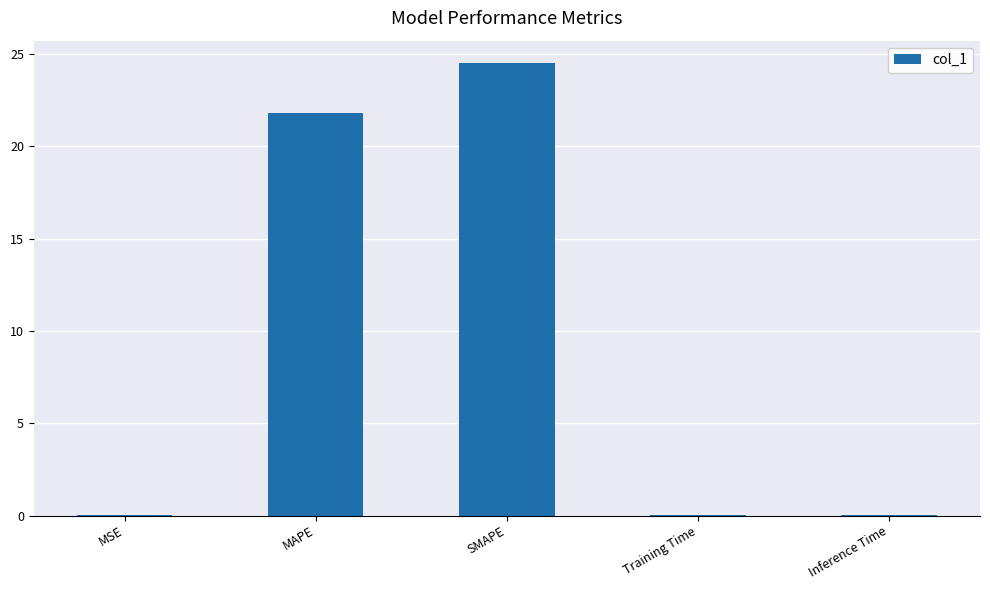

At which category does the chart reach its peak across all series?

SMAPE